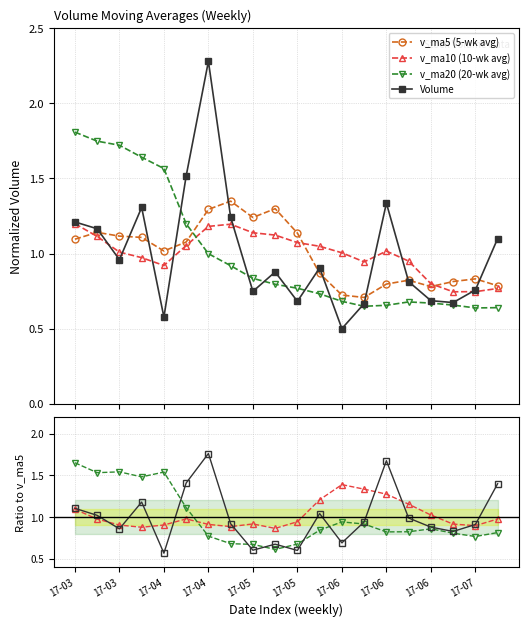

True or false: v_ma20 (20-wk avg) has more than 0 interior local peaks.

True